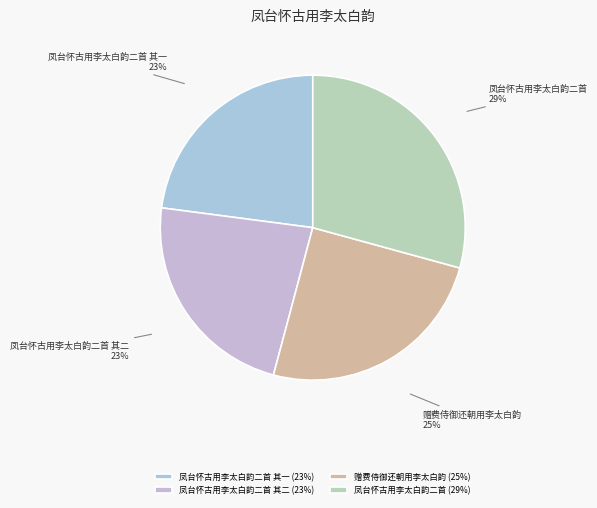

To the nearest percent, what portion does 凤台怀古用李太白韵二首 represent?

29%